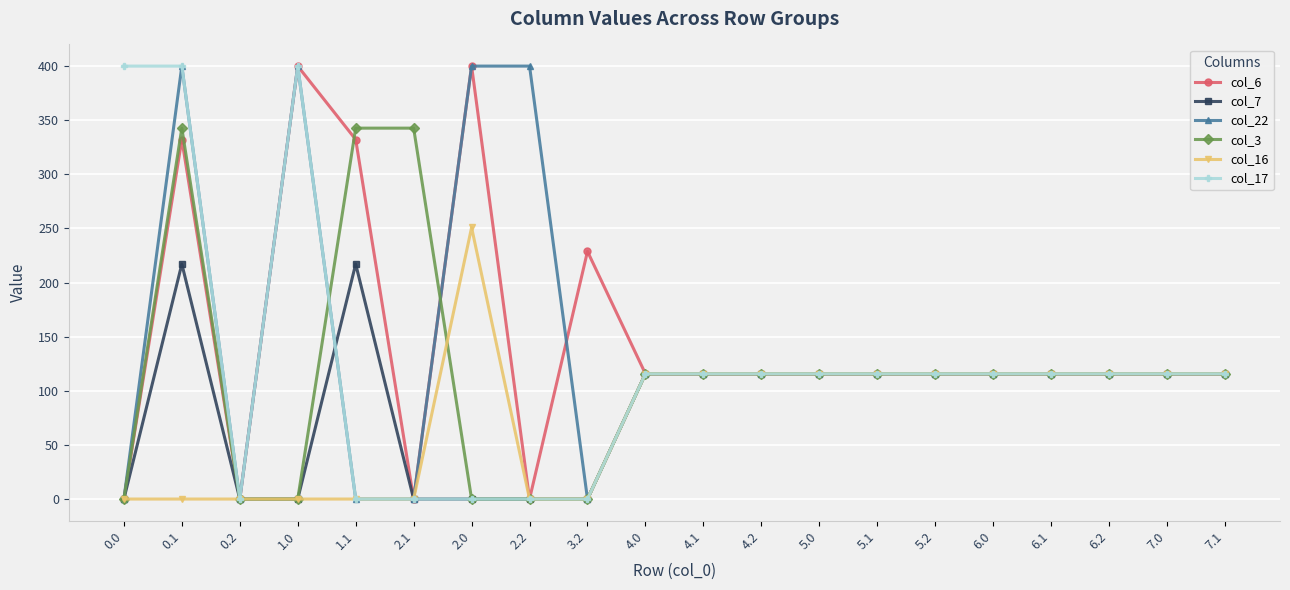

Reading left to right, what are all the values shown in this chart?

col_6: 0.0	332.2	0.0	400.0	332.2	0.0	400.0	0.0	228.8	115.7	115.7	115.7	115.7	115.7	115.7	115.7	115.7	115.7	115.7	115.7
col_7: 0.0	217.1	0.0	0.0	217.1	0.0	0.0	0.0	0.0	115.7	115.7	115.7	115.7	115.7	115.7	115.7	115.7	115.7	115.7	115.7
col_22: 0.0	400.0	0.0	400.0	0.0	0.0	400.0	400.0	0.0	115.7	115.7	115.7	115.7	115.7	115.7	115.7	115.7	115.7	115.7	115.7
col_3: 0.0	342.7	0.0	0.0	342.7	342.7	0.0	0.0	0.0	115.7	115.7	115.7	115.7	115.7	115.7	115.7	115.7	115.7	115.7	115.7
col_16: 0.0	0.0	0.0	0.0	0.0	0.0	250.9	0.0	0.0	115.7	115.7	115.7	115.7	115.7	115.7	115.7	115.7	115.7	115.7	115.7
col_17: 400.0	400.0	0.0	400.0	0.0	0.0	0.0	0.0	0.0	115.7	115.7	115.7	115.7	115.7	115.7	115.7	115.7	115.7	115.7	115.7